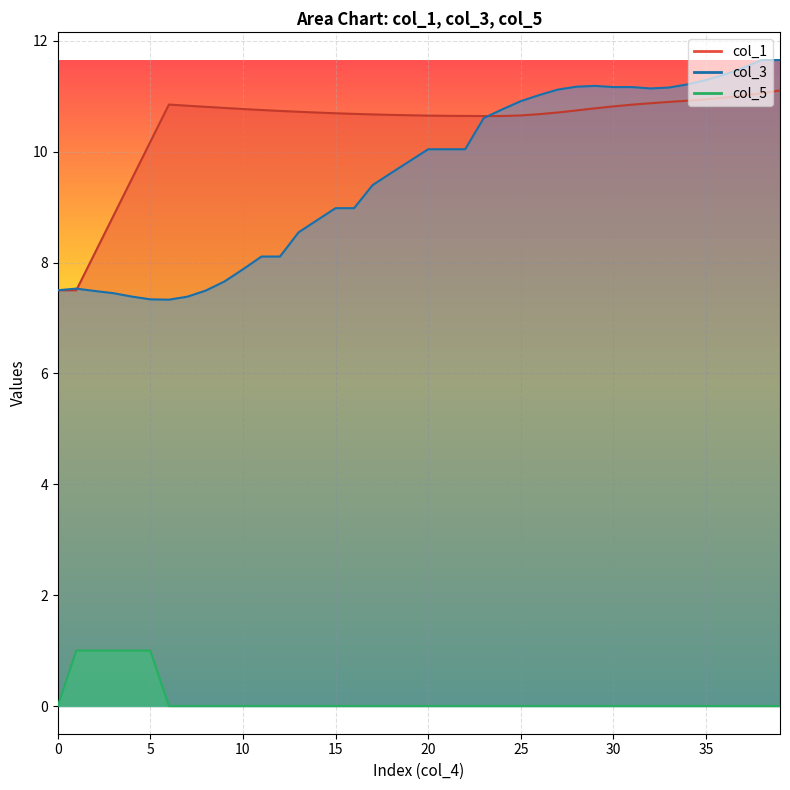

What is the difference between the col_3 values at 17 and 35?

2.0